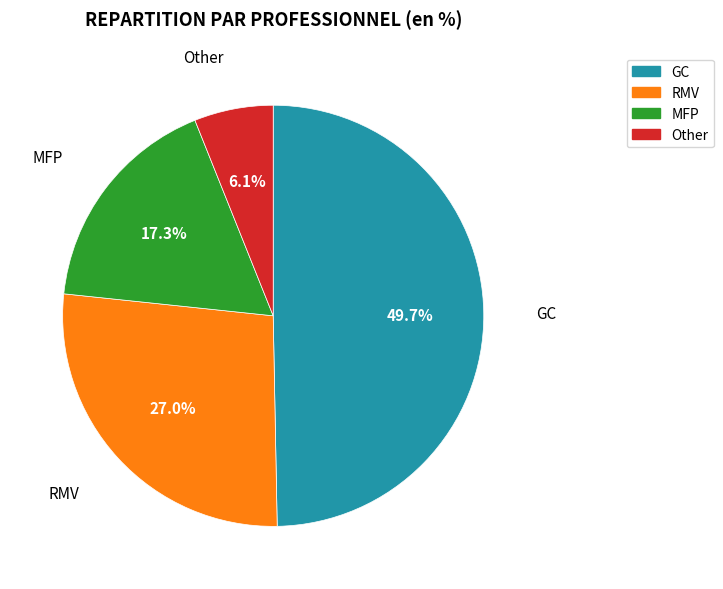

Rank the categories by value from lowest to highest.

Other, MFP, RMV, GC